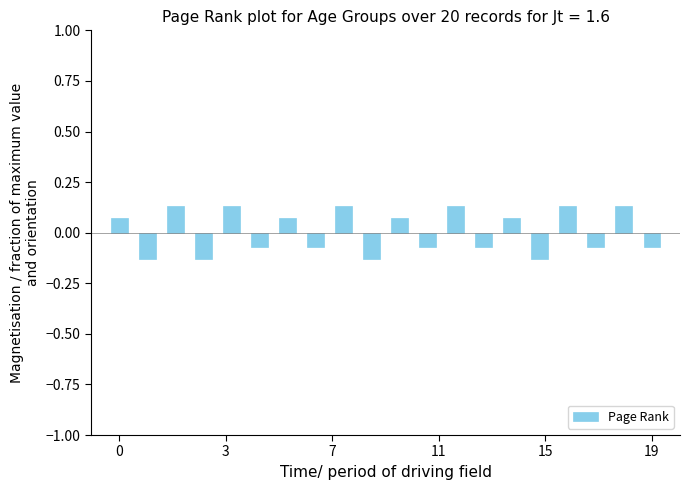

How many values are between 0 and 1?

10